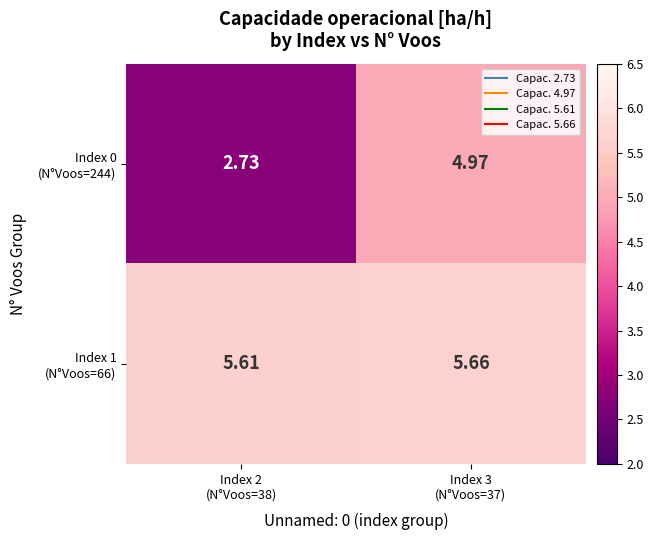

Which label corresponds to the smallest value in the chart?

Index 2
(N°Voos=38)